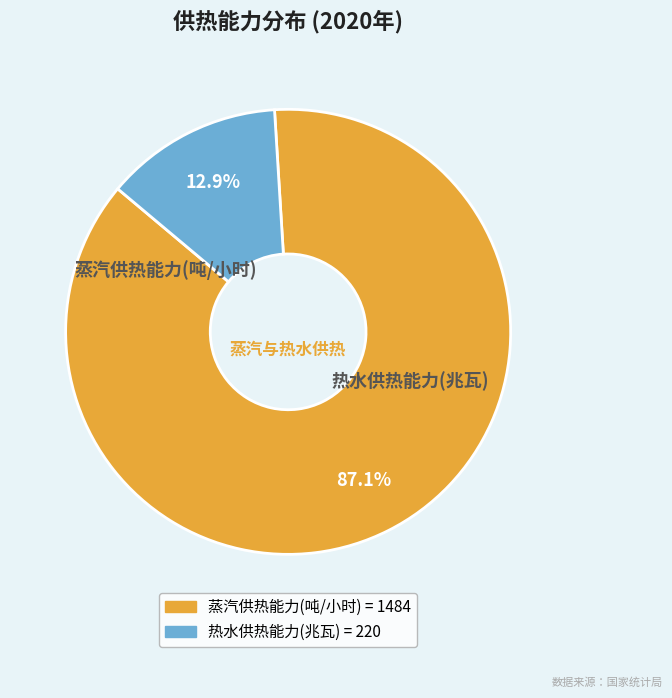

Rank the categories by value from lowest to highest.

热水供热能力(兆瓦), 蒸汽供热能力(吨/小时)